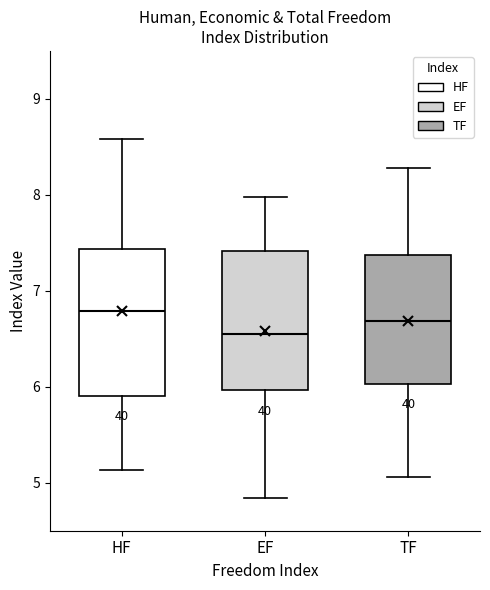

Reading left to right, read every box against the y-axis: the position of its median line, the range the box covers, and the ends of its whiskers. The values are not printed on the chart, so give them approximately, as read against the axis.

HF: median 6.8, box 5.9 to 7.4, whiskers 5.1 to 8.6
EF: median 6.6, box 6.0 to 7.4, whiskers 4.8 to 8.0
TF: median 6.7, box 6.0 to 7.4, whiskers 5.1 to 8.3